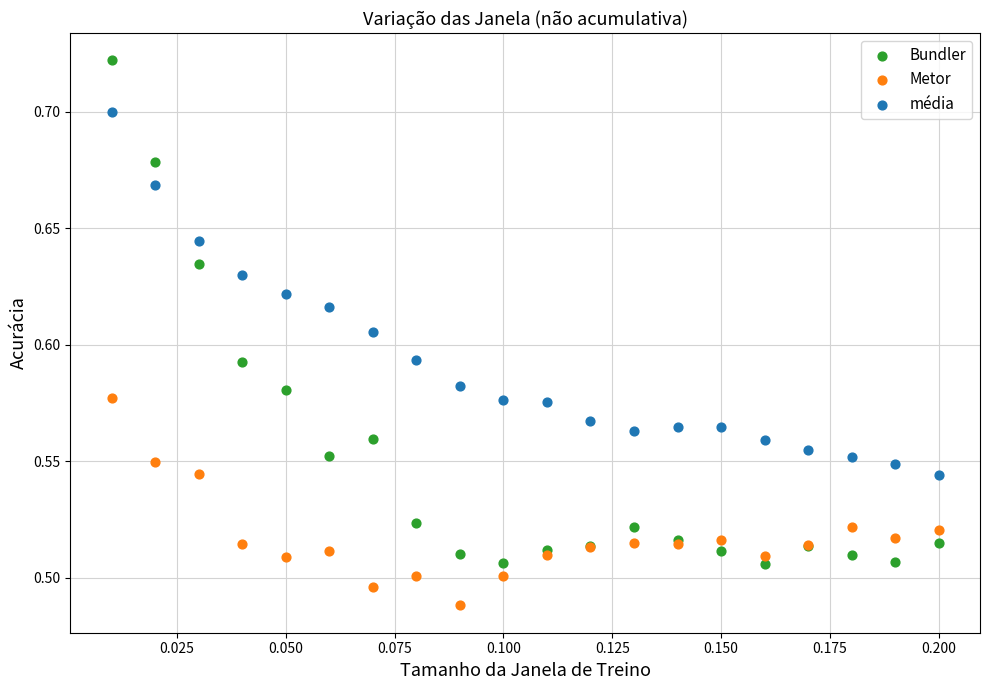

What are all the series names shown in the legend?

Bundler, Metor, média